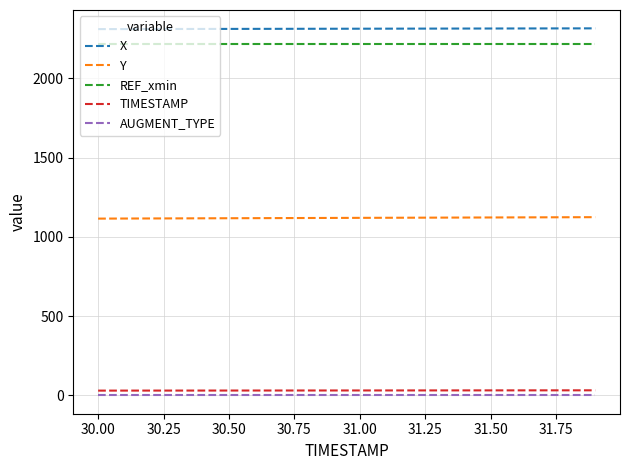

True or false: Y and X intersect in this chart.

False